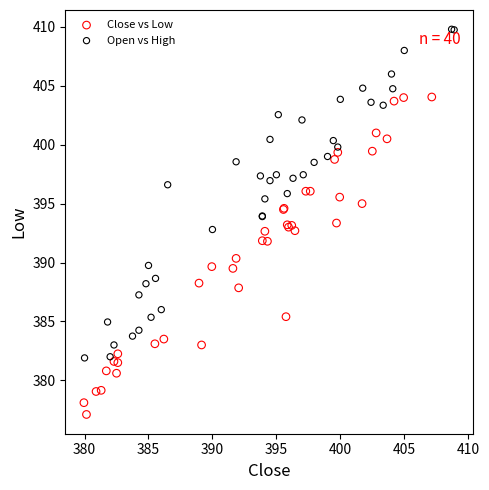

Which series contains the lowest Y value?

Close vs Low